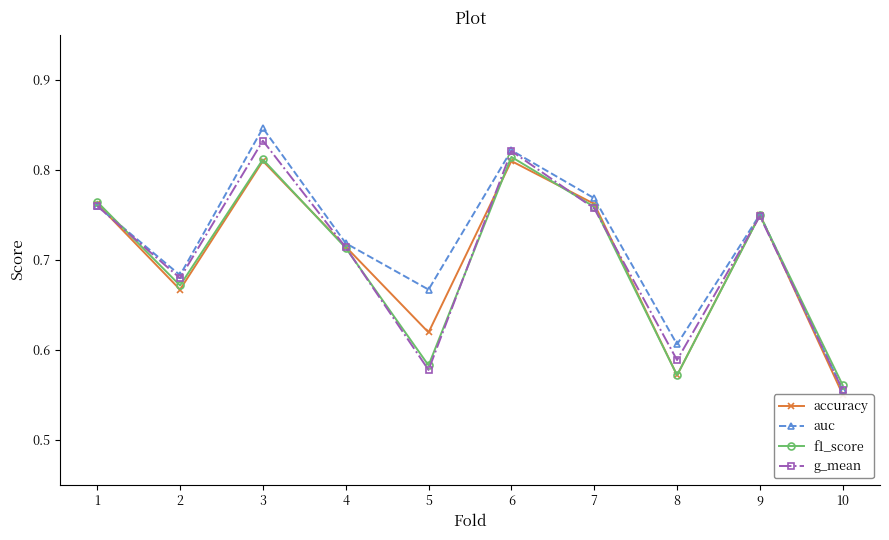

Is the value of auc at 3 greater than the value of f1_score at 10?

Yes